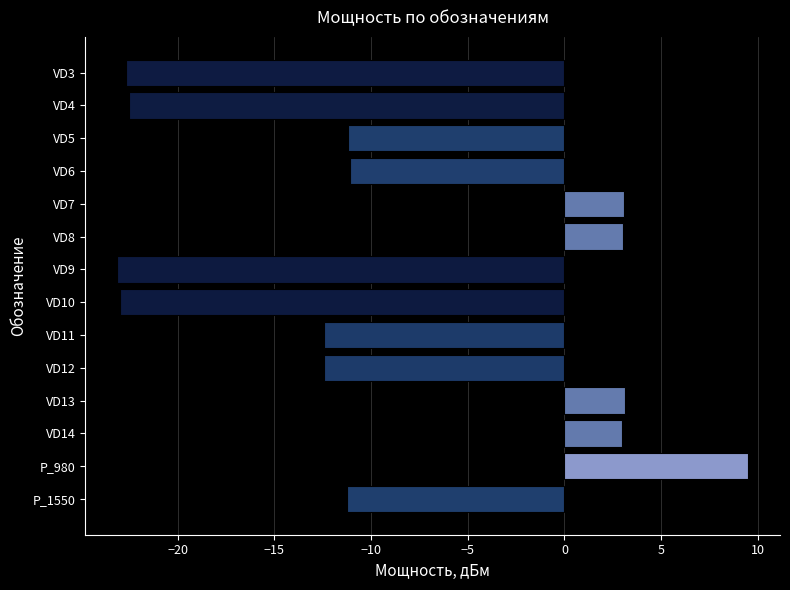

Between VD3 and VD5, which is larger?

VD5